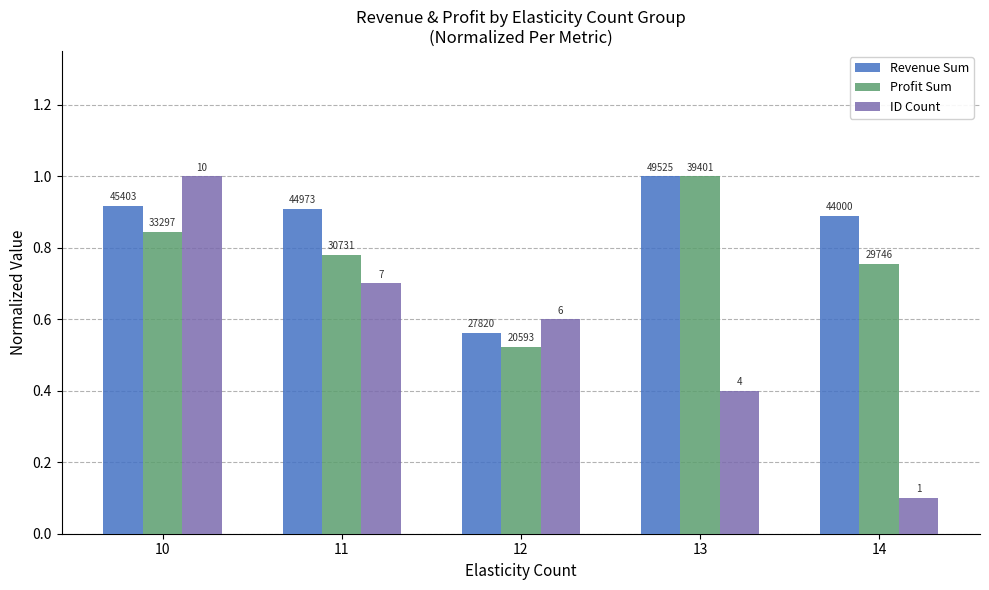

At which label is ID Count closest to 0?

14